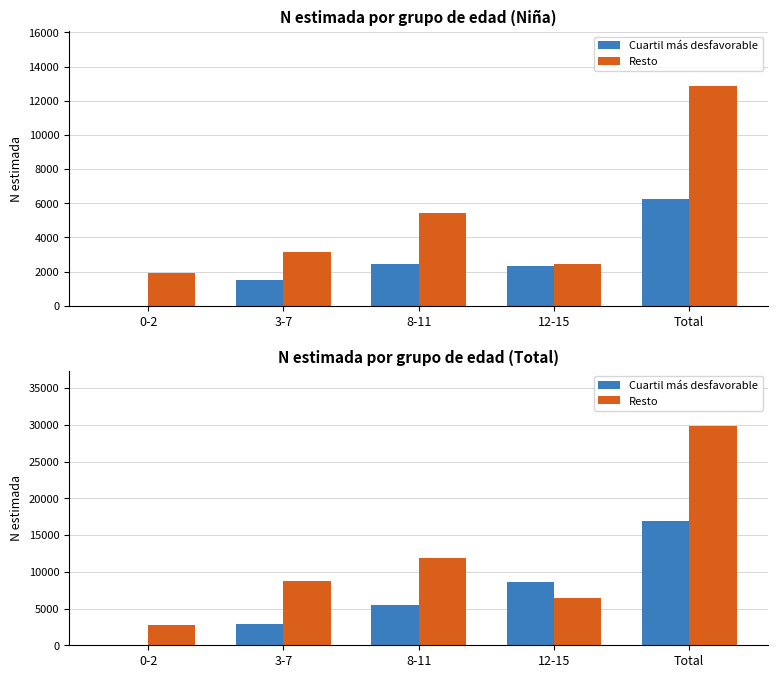

What is the value of the Cuartil más desfavorable bar at the 2nd from the left?

2829